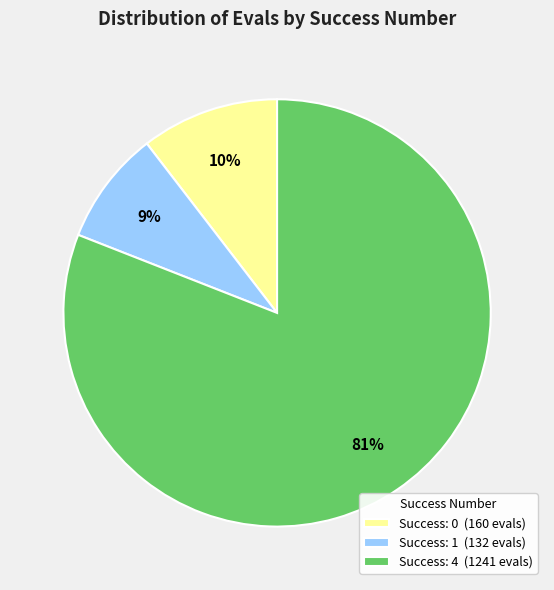

What is the largest slice in the pie chart?

Success: 4 (1241 evals)